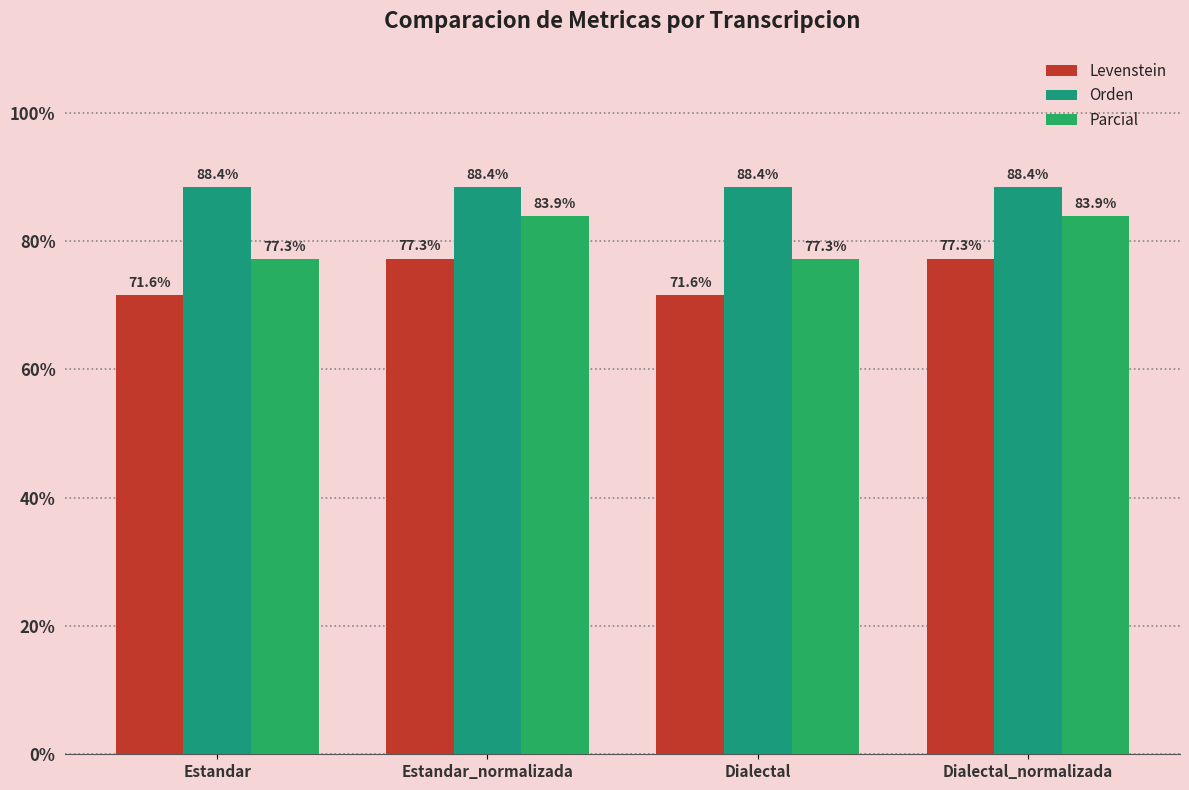

At how many categories does at least one series exceed 79?

4